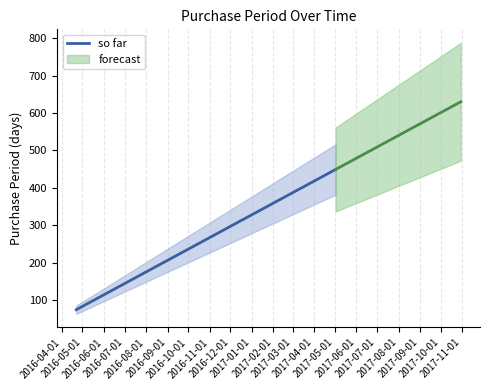

Is this an area chart (filled region under the line)?

No